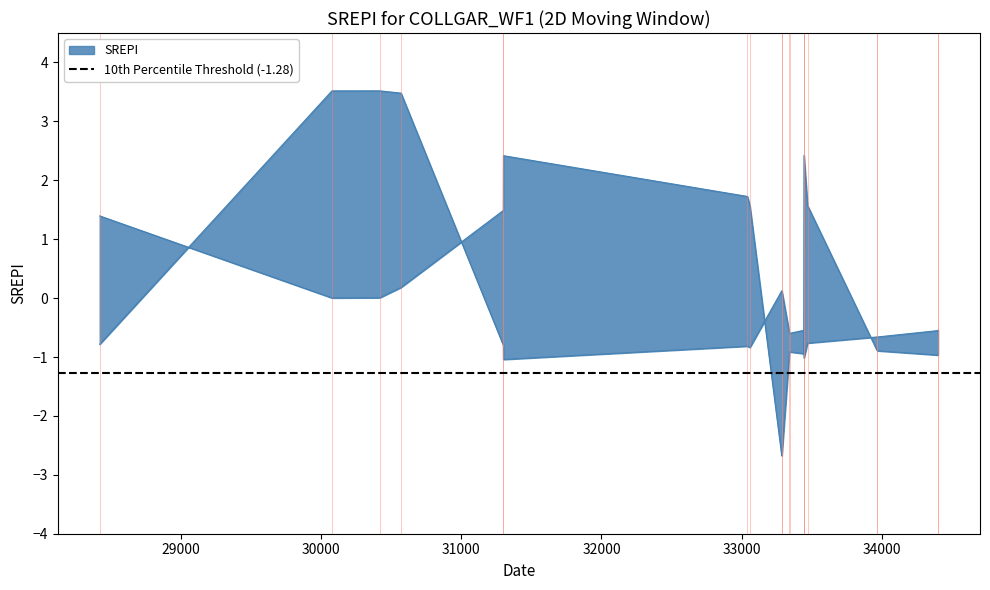

Where is the first local minimum for col_2?

30076